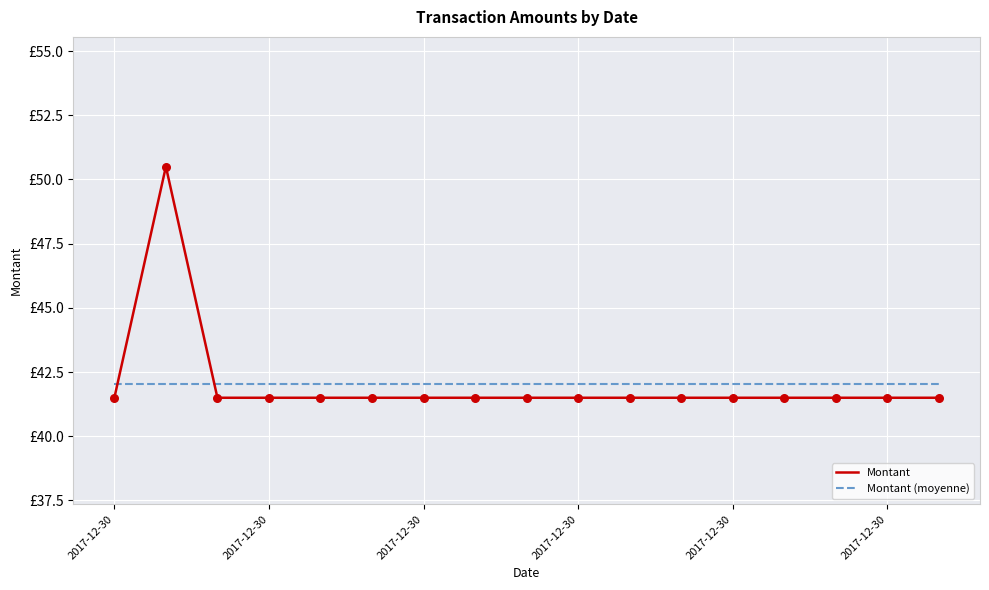

What are all the series names shown in the legend?

Montant, Montant (moyenne)